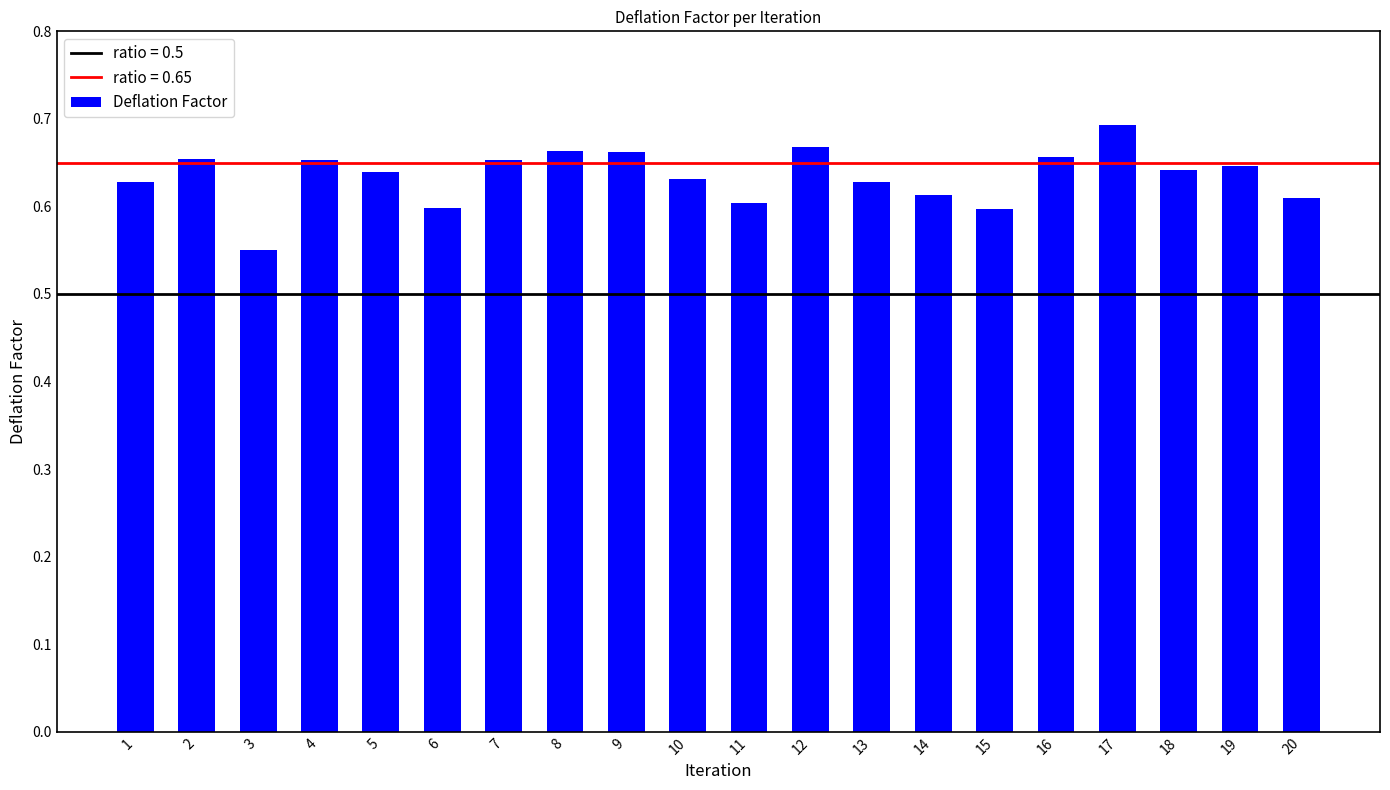

What is the change in value from 3 to 11?

+0.1